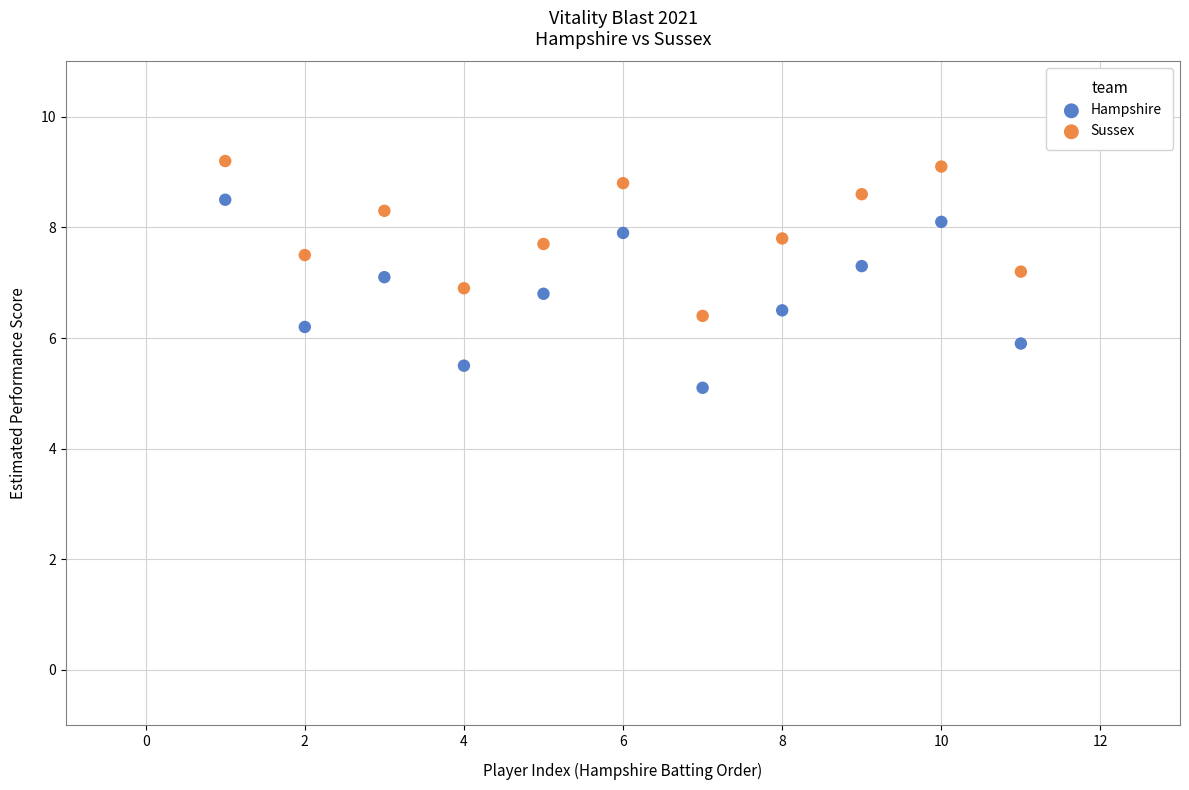

What are all the series names shown in the legend?

Hampshire, Sussex